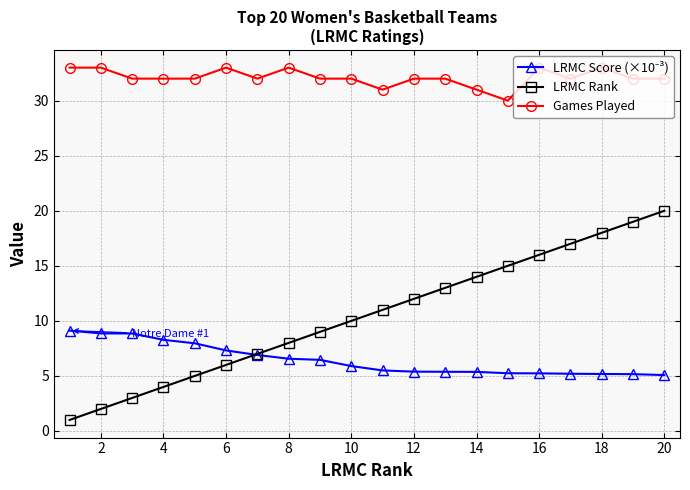

Which series has the largest total across all categories?

Games Played